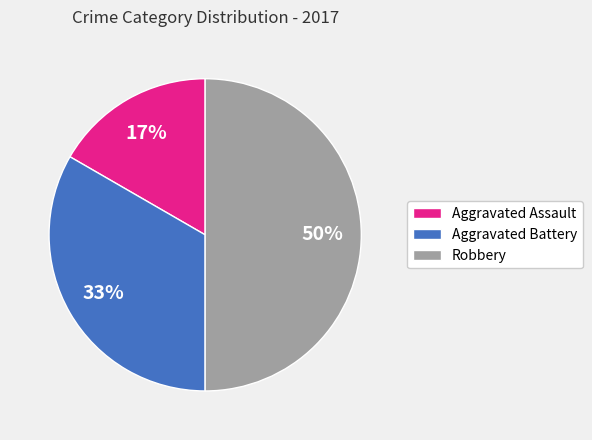

What is the smallest slice in the pie chart?

Aggravated Assault